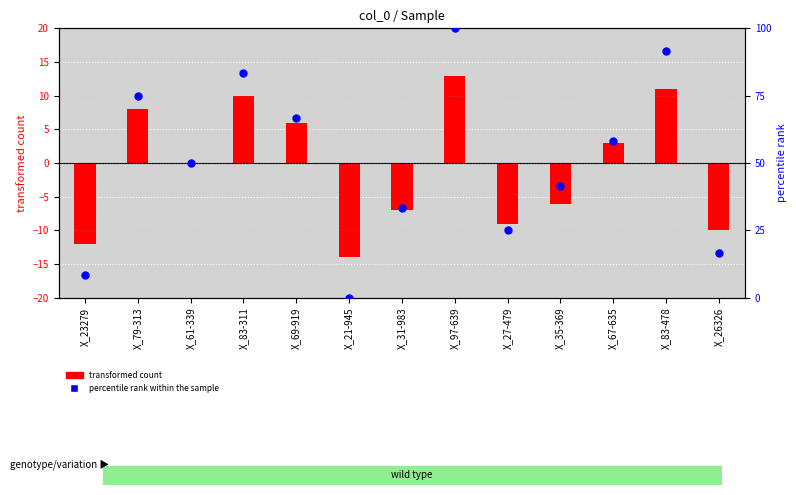

Is the value of transformed count at X_26326 greater than the value of percentile rank within the sample at X_83-478?

No